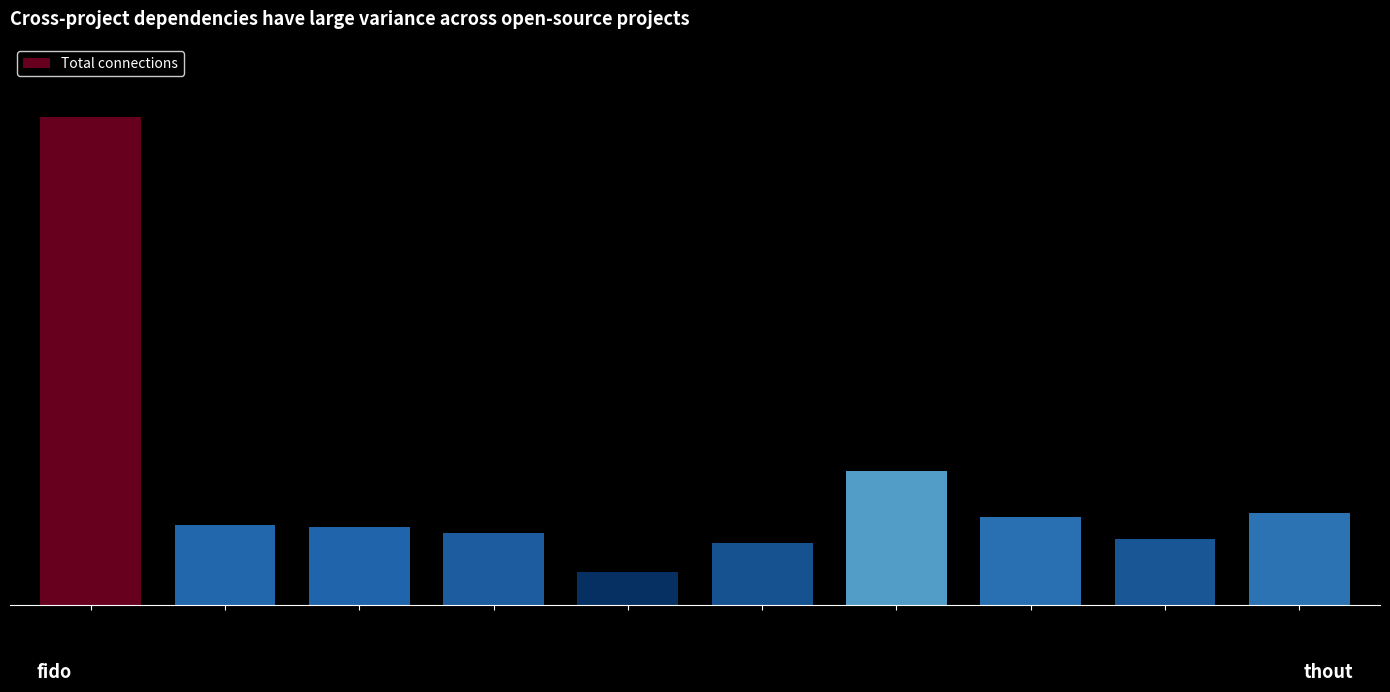

What is the value of the 3rd bar from the left?

62